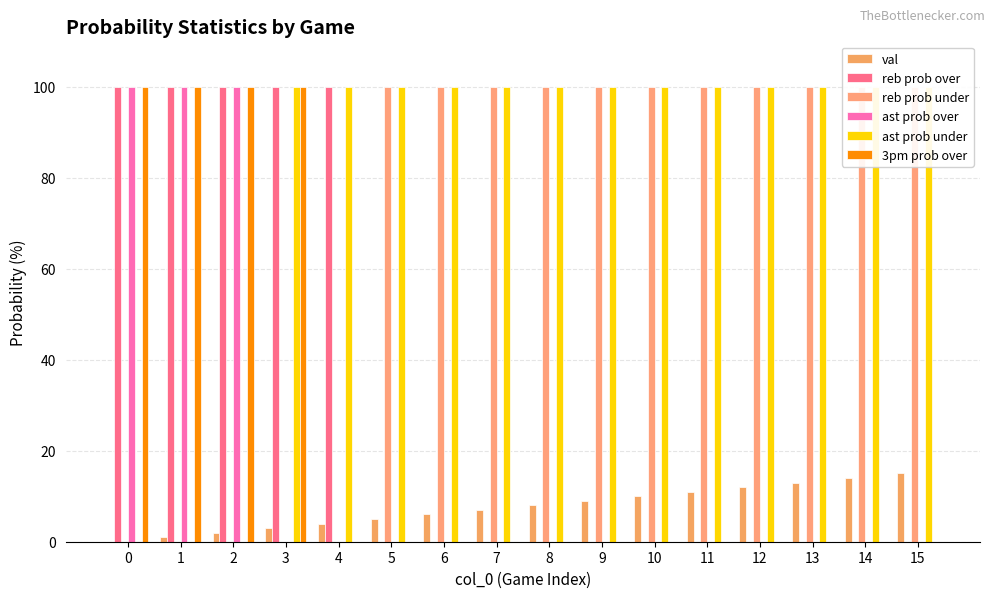

Which series has the largest total across all categories?

ast prob under